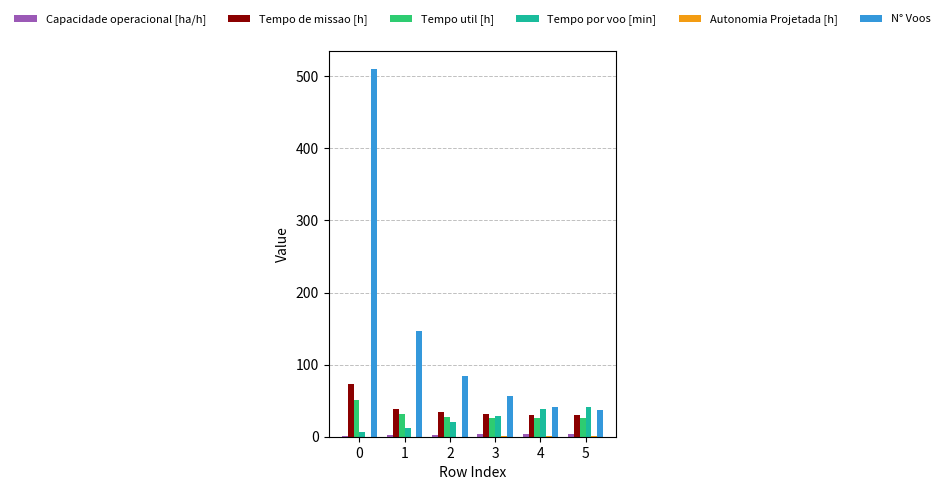

The value of Tempo de missao [h] at 3 is 49.2. True or false?

False